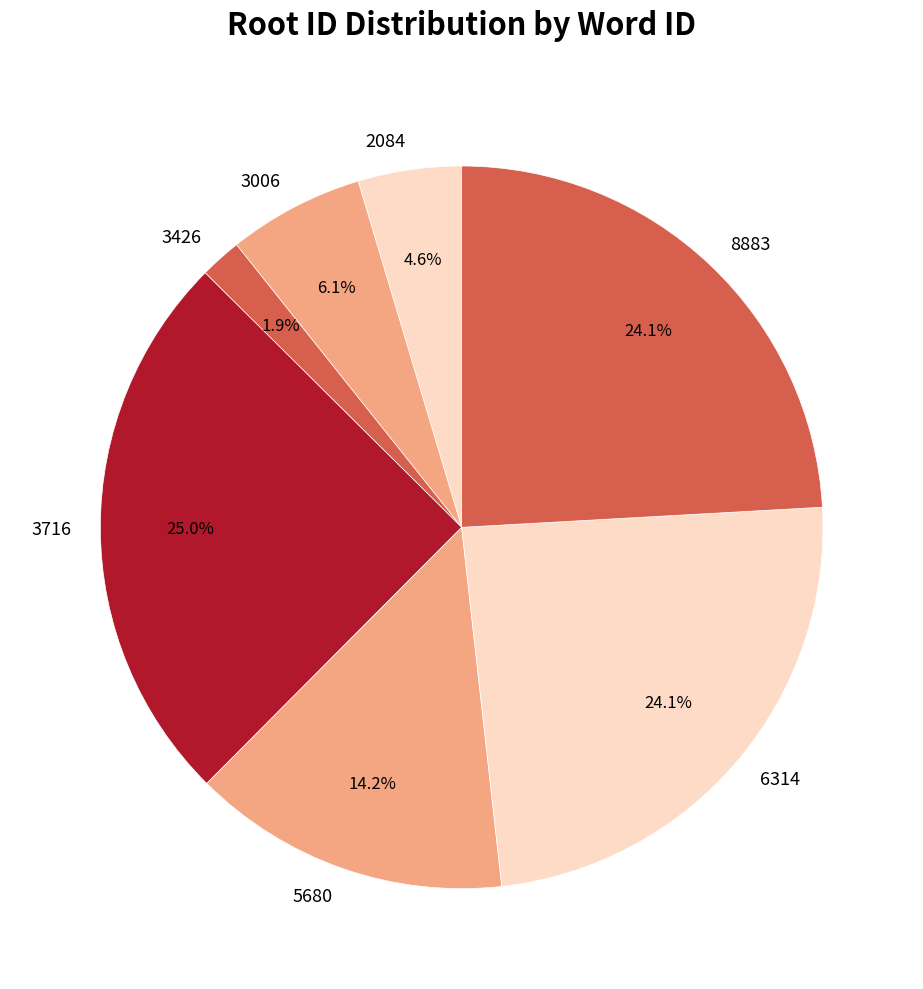

Is there any slice that represents more than half of the pie?

No